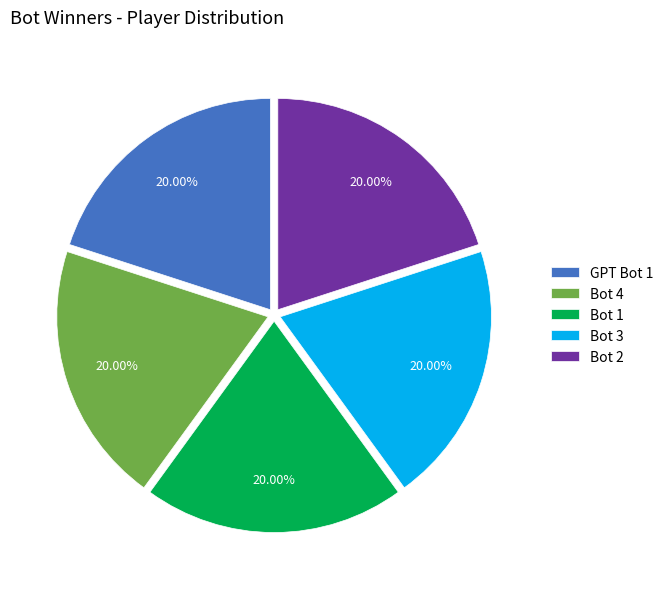

To the nearest percent, what is the average slice percentage?

20%